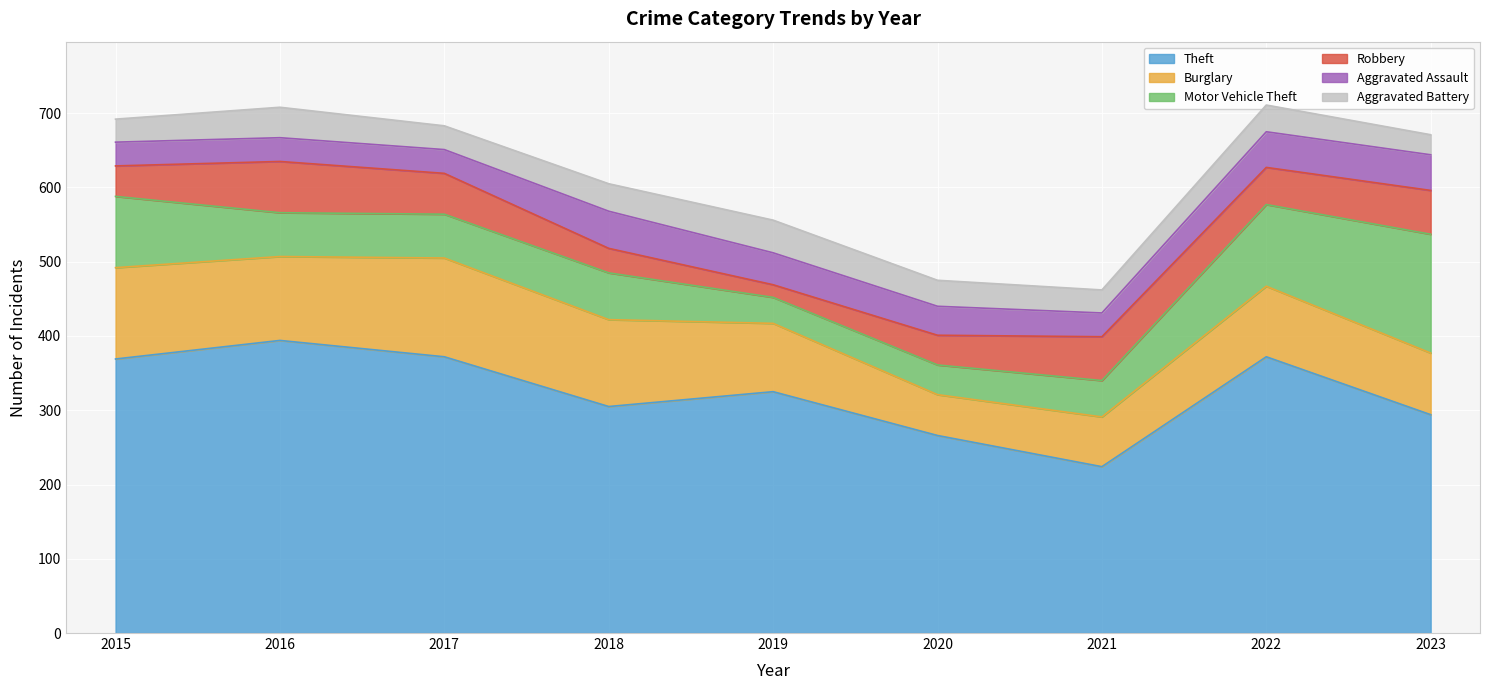

In Theft, how many points are lower than both neighbors (excluding endpoints)?

2